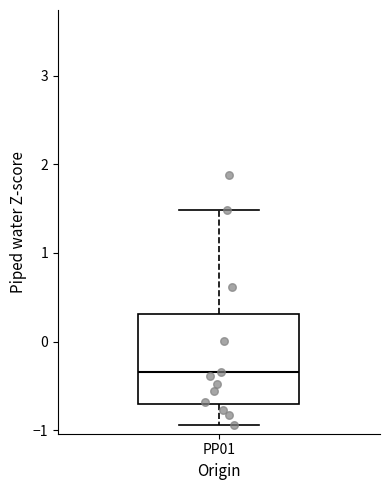

Where is the lower edge of the box for PP01 on the y-axis? The values are not printed on the chart, so give them approximately, as read against the axis.

-0.7